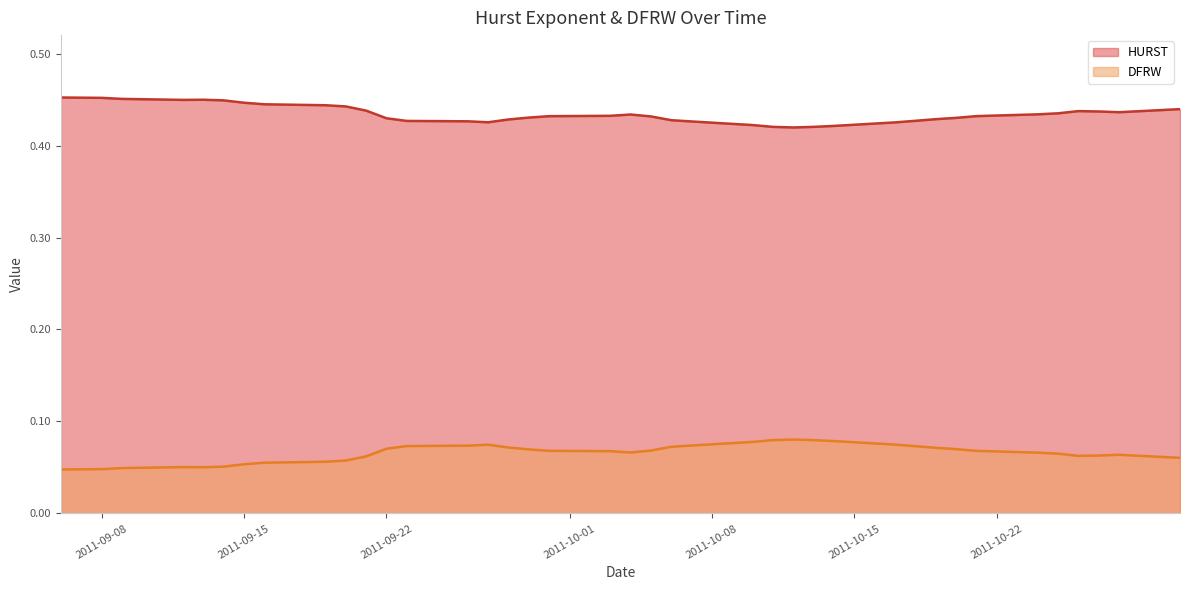

True or false: HURST and DFRW intersect in this chart.

False